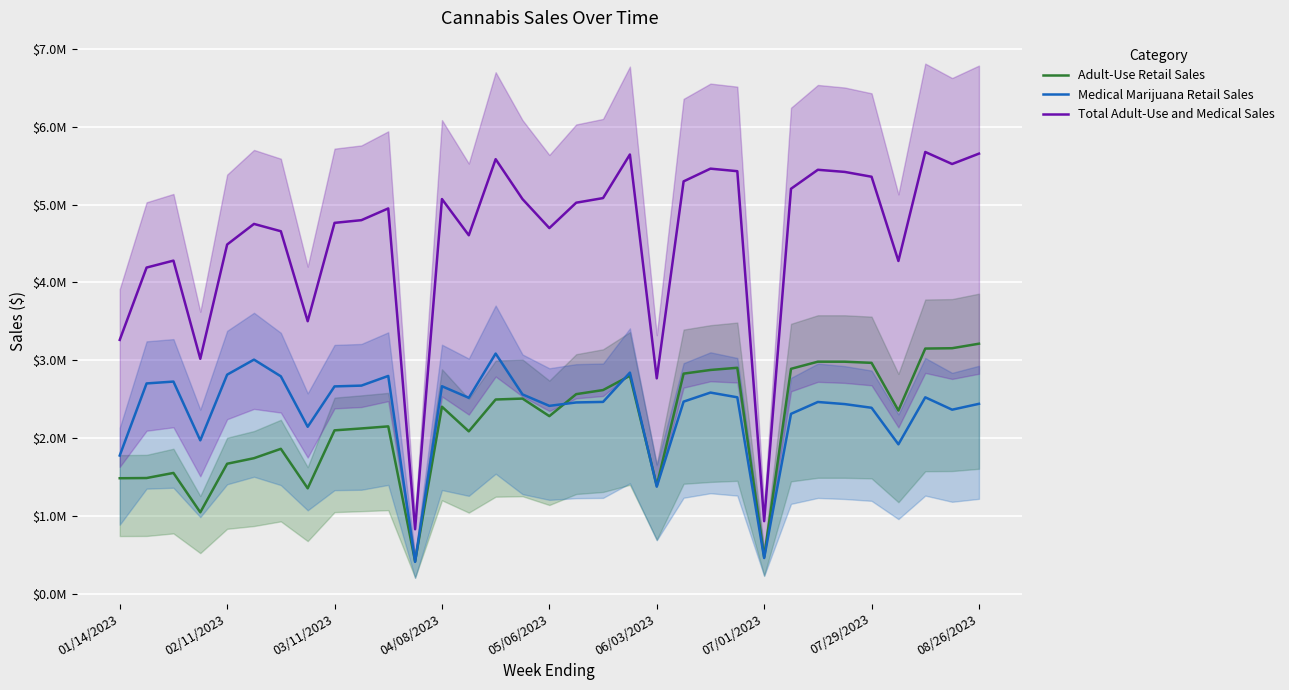

Reading right to left, list all the values displayed in this chart.

Adult-Use Retail Sales: 3212642.8	3154663.1	3150213.6	2354292.1	2966760.6	2981433.6	2981657.6	2890082.8	473218.0	2903411.3	2875410.8	2828270.9	1390943.4	2800947.7	2617368.4	2564913.3	2282560.0	2507966.3	2496234.1	2087159.3	2403561.8	418812.7	2151040.6	2124468.7	2100022.4	1355673.6	1862822.4	1742486.7	1671205.8	1047436.2	1553216.3	1487815.8	1485019.3
Medical Marijuana Retail Sales: 2440709.7	2365347.6	2524250.9	1920738.2	2389904.2	2437203.5	2464306.7	2312023.0	460581.2	2524419.3	2585081.3	2468881.3	1376935.9	2841464.8	2465160.6	2458332.2	2414465.0	2561633.8	3085786.7	2517921.0	2666563.9	411394.1	2798631.4	2674501.7	2664338.4	2145964.9	2793882.3	3008219.0	2815023.9	1971731.4	2726237.6	2702525.6	1776700.7
Total Adult-Use and Medical Sales: 5653352.5	5520010.7	5674464.5	4275030.2	5356664.8	5418637.2	5445964.3	5202105.7	933799.2	5427830.5	5460492.1	5297152.2	2767879.3	5642412.5	5082529.0	5023245.5	4697025.0	5069600.1	5582020.9	4605080.3	5070125.7	830206.8	4949672.0	4798970.3	4764360.8	3501638.5	4656704.7	4750705.8	4486229.7	3019167.6	4279453.9	4190341.4	3261720.0